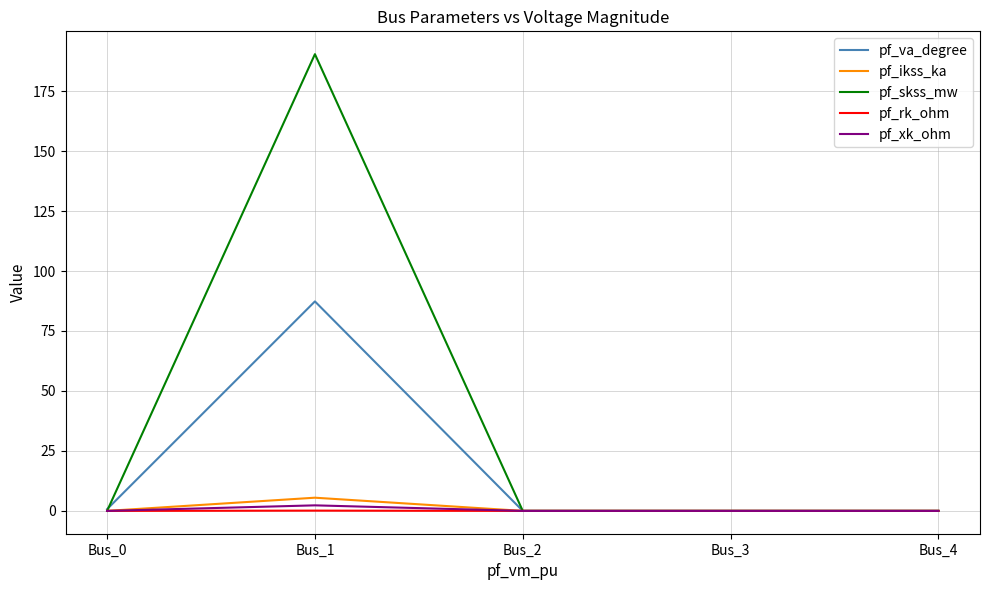

What are all the series names shown in the legend?

pf_va_degree, pf_ikss_ka, pf_skss_mw, pf_rk_ohm, pf_xk_ohm